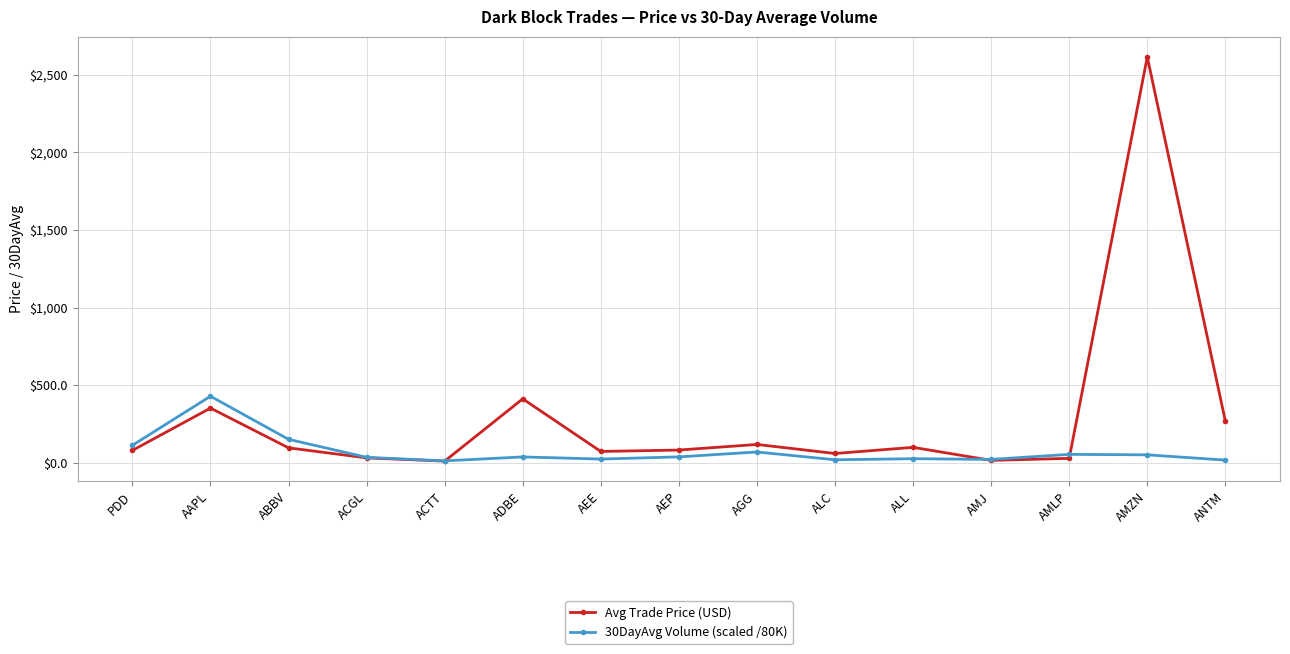

True or false: 30DayAvg Volume (scaled /80K) and Avg Trade Price (USD) intersect in this chart.

True